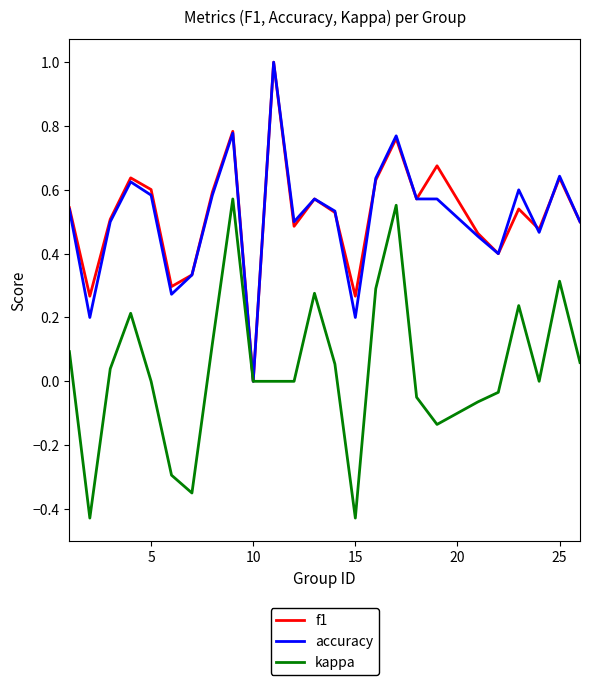

Is this an area chart (filled region under the line)?

No